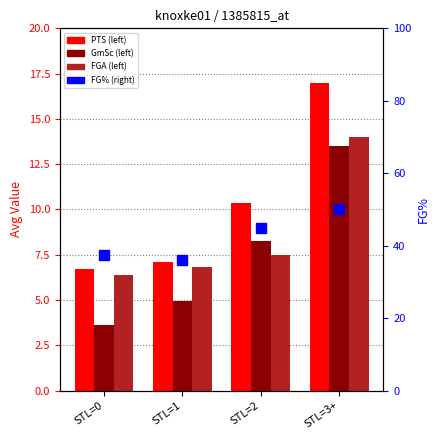

Rank the categories by FGA value from highest to lowest.

STL=3+, STL=2, STL=1, STL=0